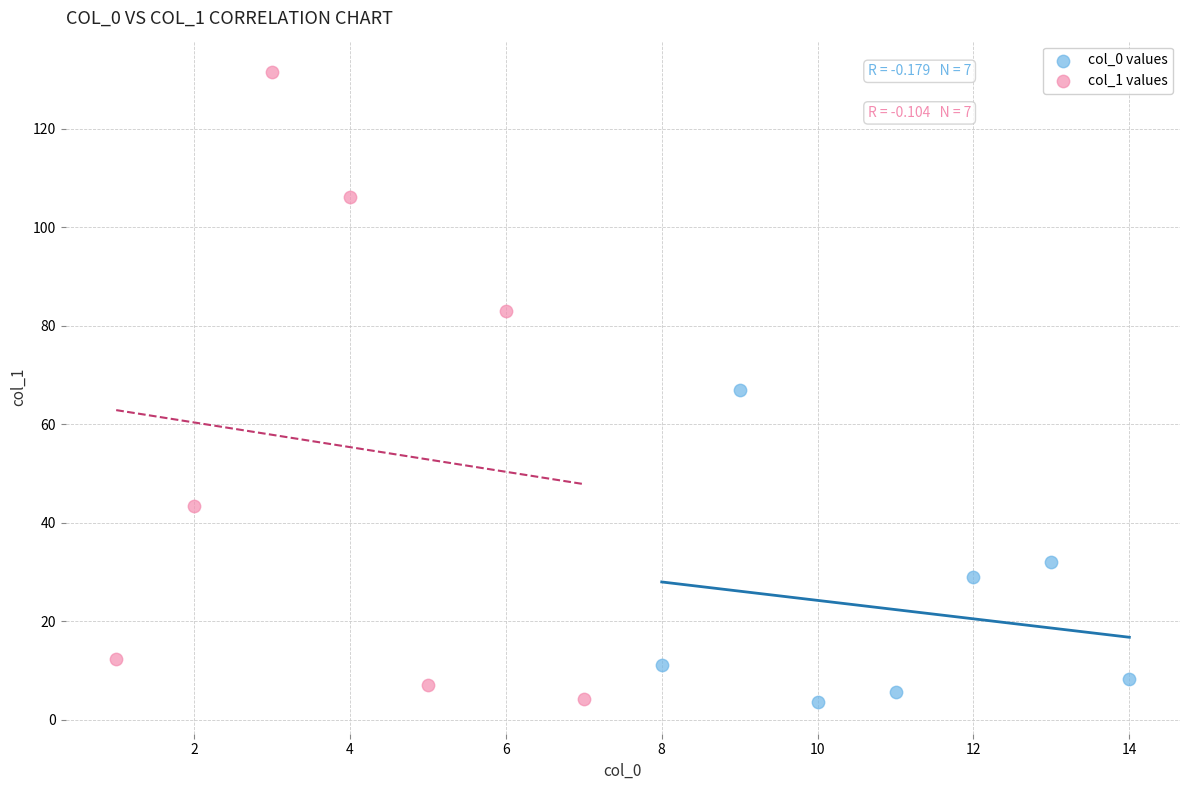

What are all the series names shown in the legend?

col_0 values, col_1 values